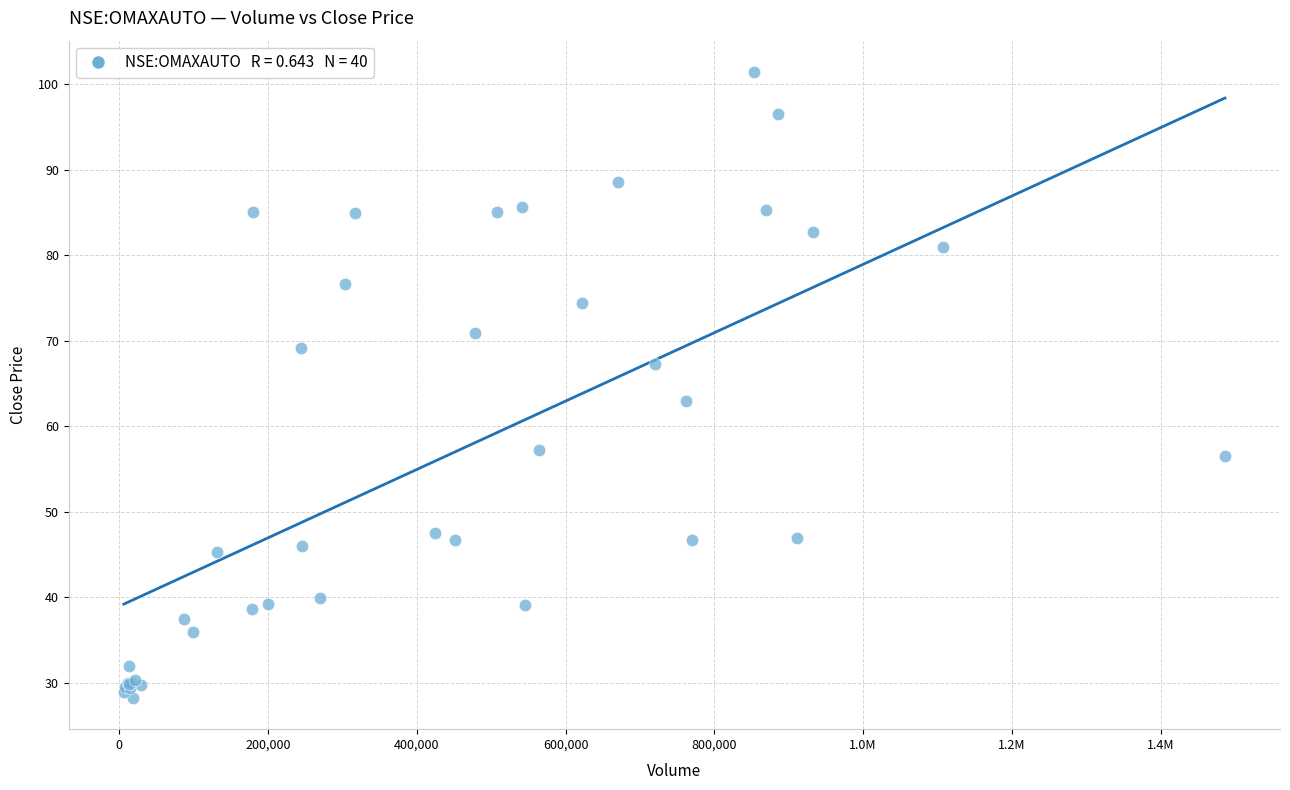

What Y value in the scatter plot is closest to 64?

62.9